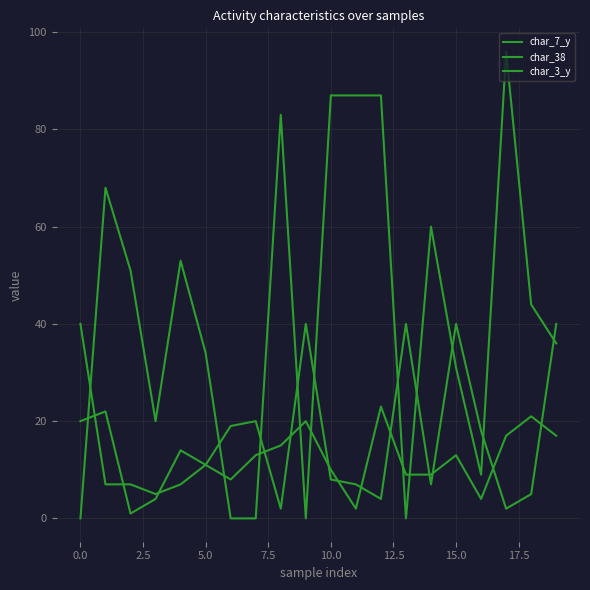

Does the chart display data point markers on the line(s)?

No